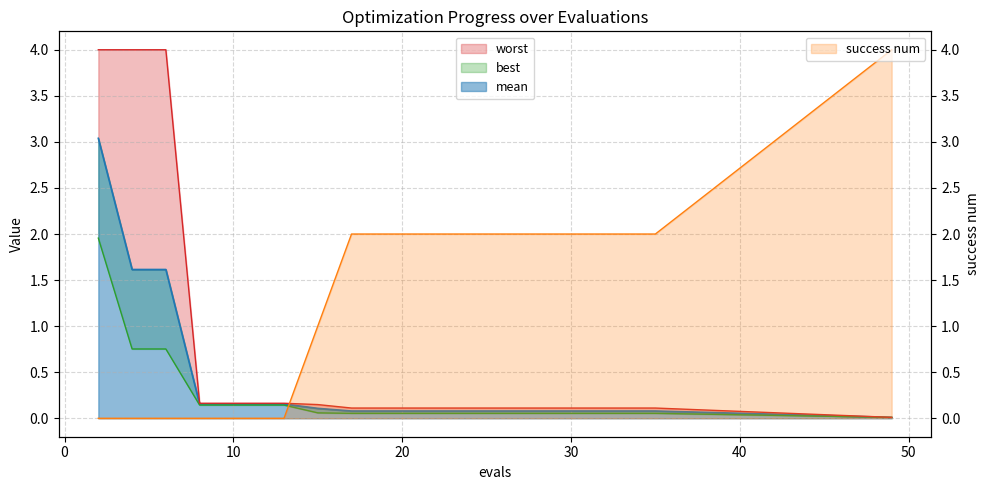

What is the value of the best point at the 1st from the left?

2.0